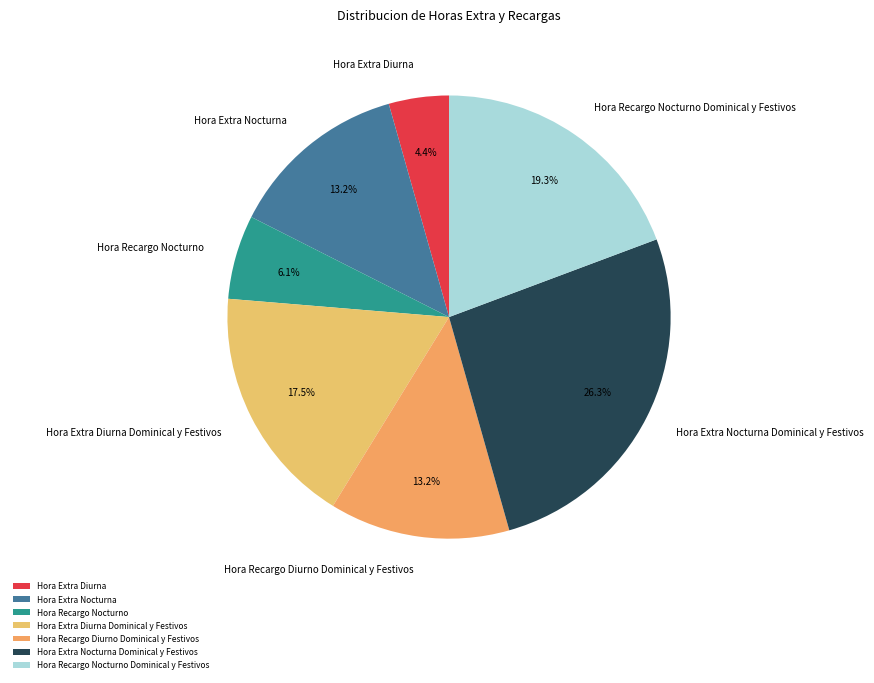

Which slice is the smallest?

Hora Extra Diurna